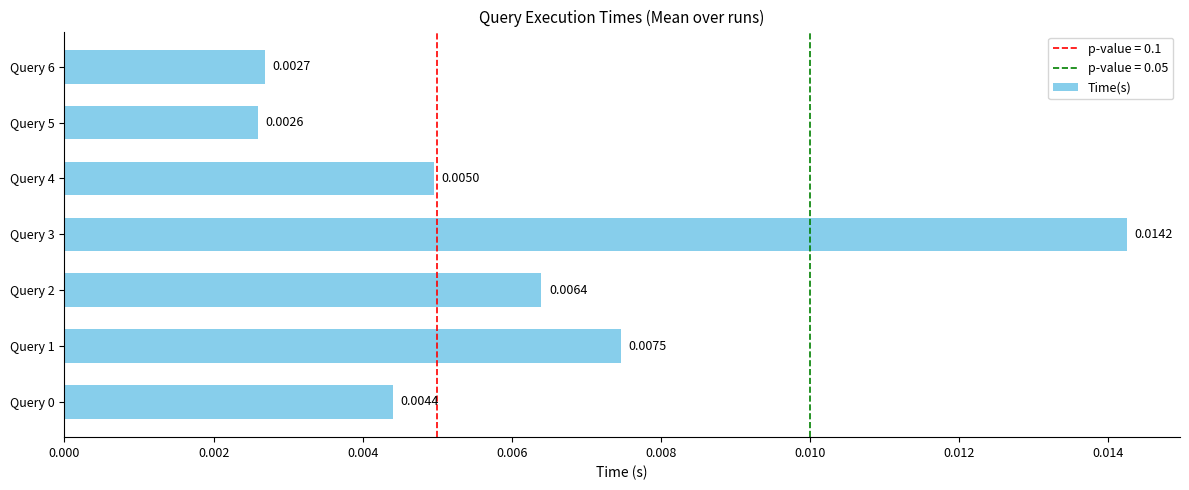

How many categories are shown in the chart?

7